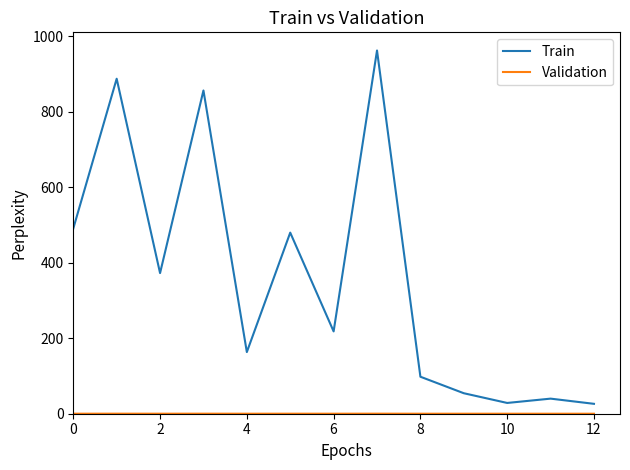

What is the minimum value for Train?

26.2